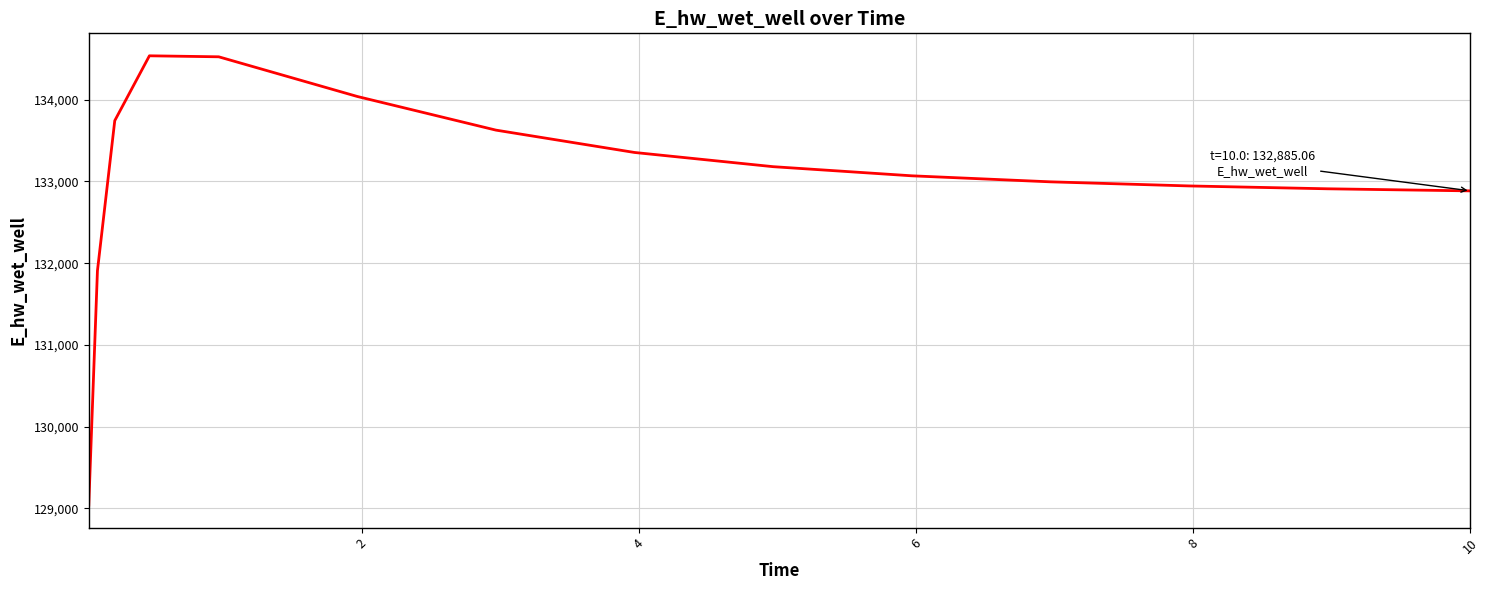

What is the greatest value displayed?

134538.7